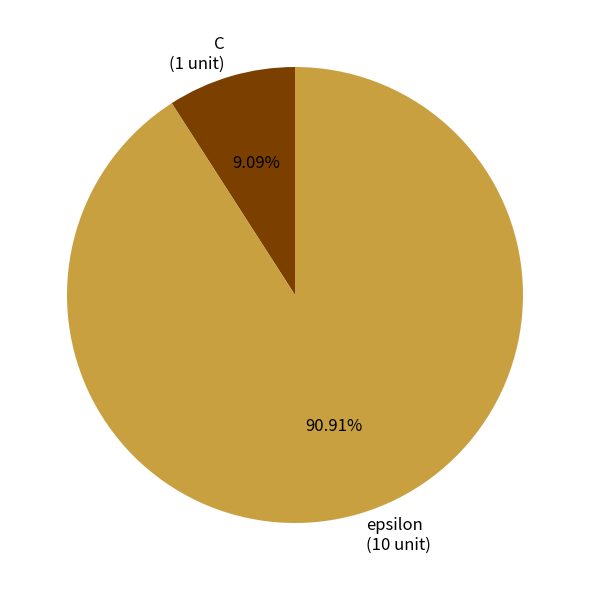

To the nearest percent, what is the average slice percentage?

50%